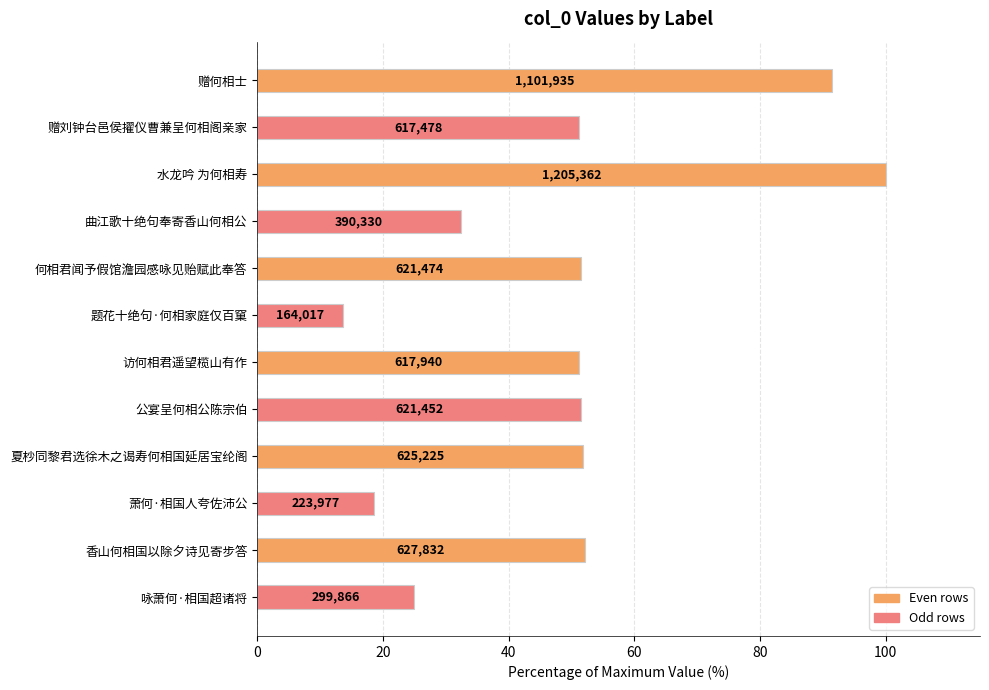

How many bars are there in total?

12